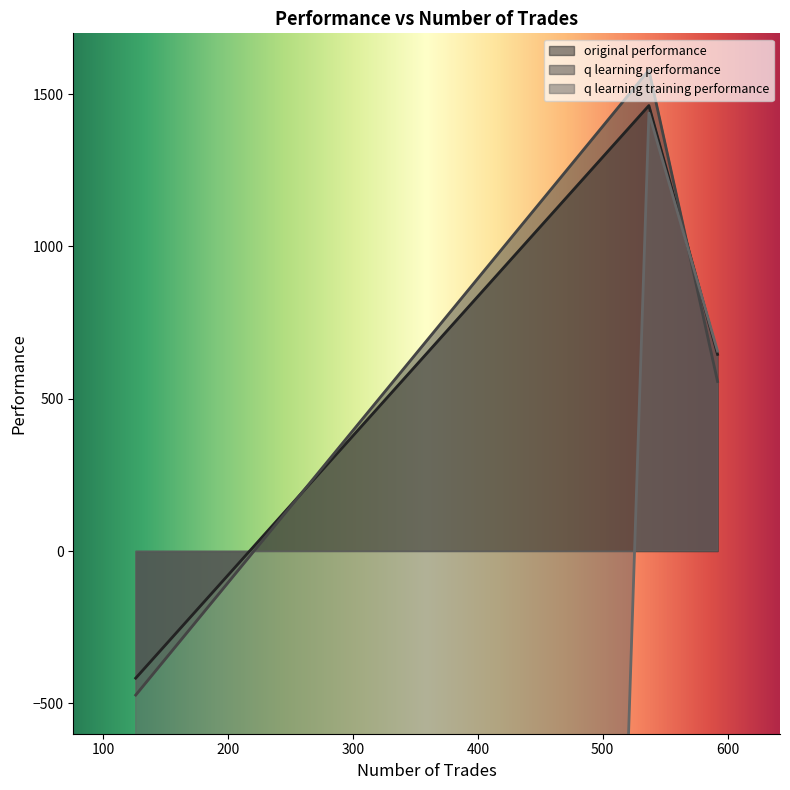

What is the highest value of the original performance series?

1462.8